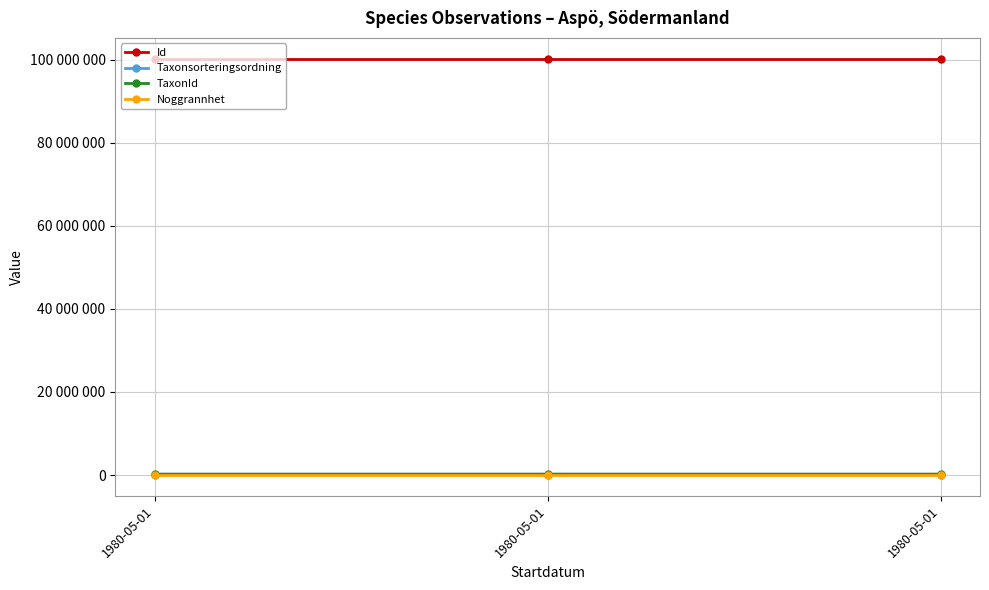

Rank the series at 1980-05-01 from highest to lowest value.

Id, TaxonId, Taxonsorteringsordning, Noggrannhet